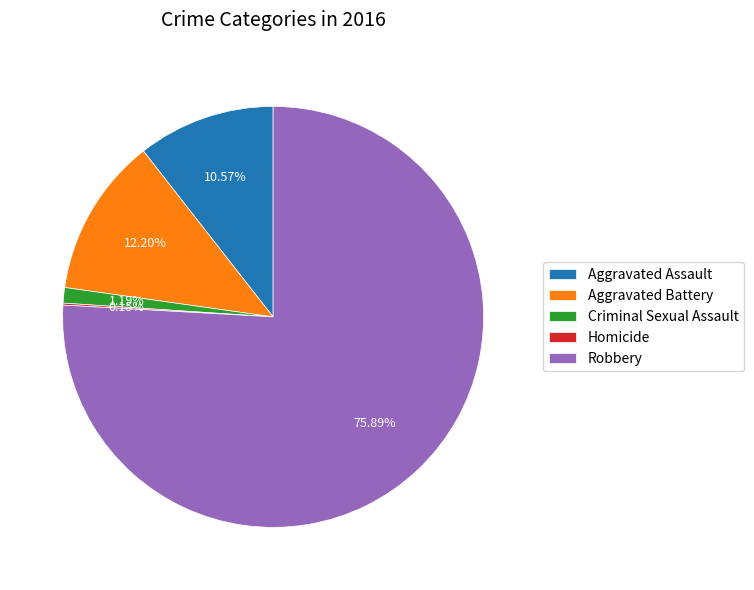

To the nearest percent, what is the difference between the largest and smallest slice percentages?

76%